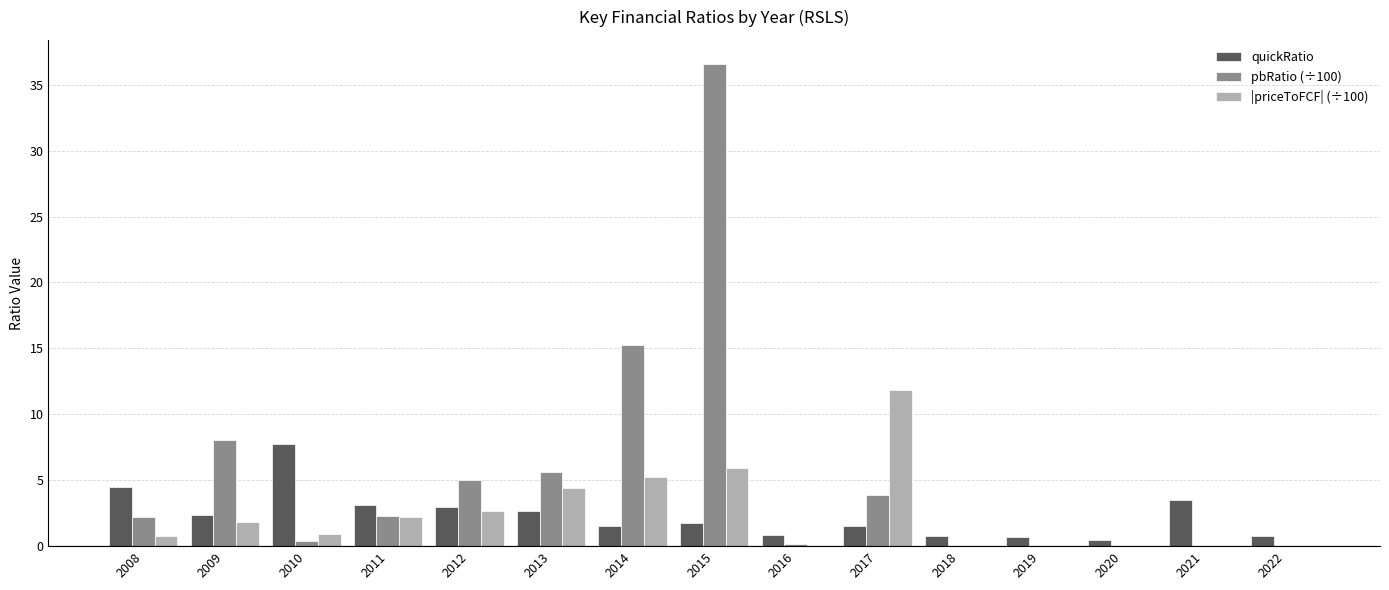

What is the sum of the pbRatio (÷100) values at 2017 and 2014?

19.1